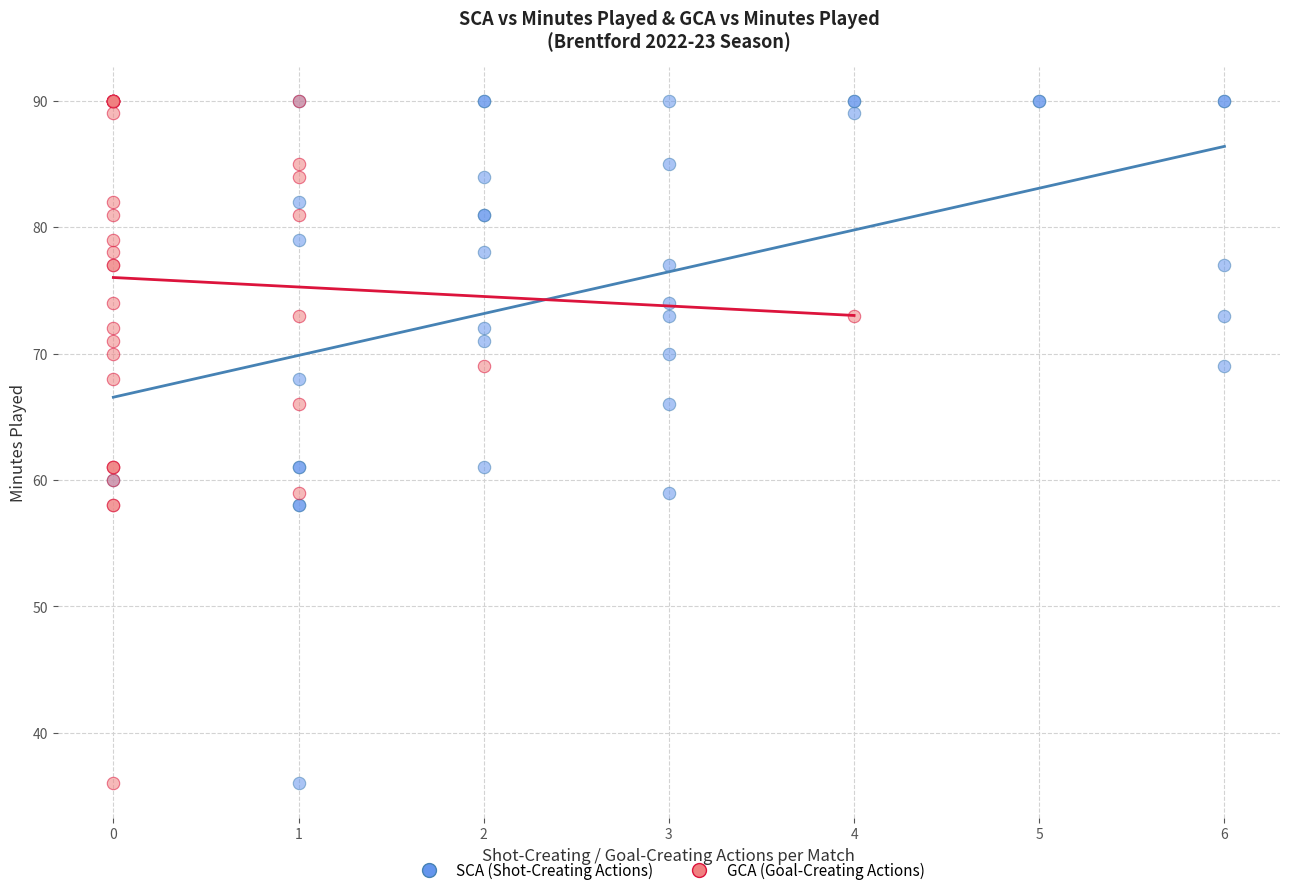

What are all the series names shown in the legend?

SCA (Shot-Creating Actions), GCA (Goal-Creating Actions)